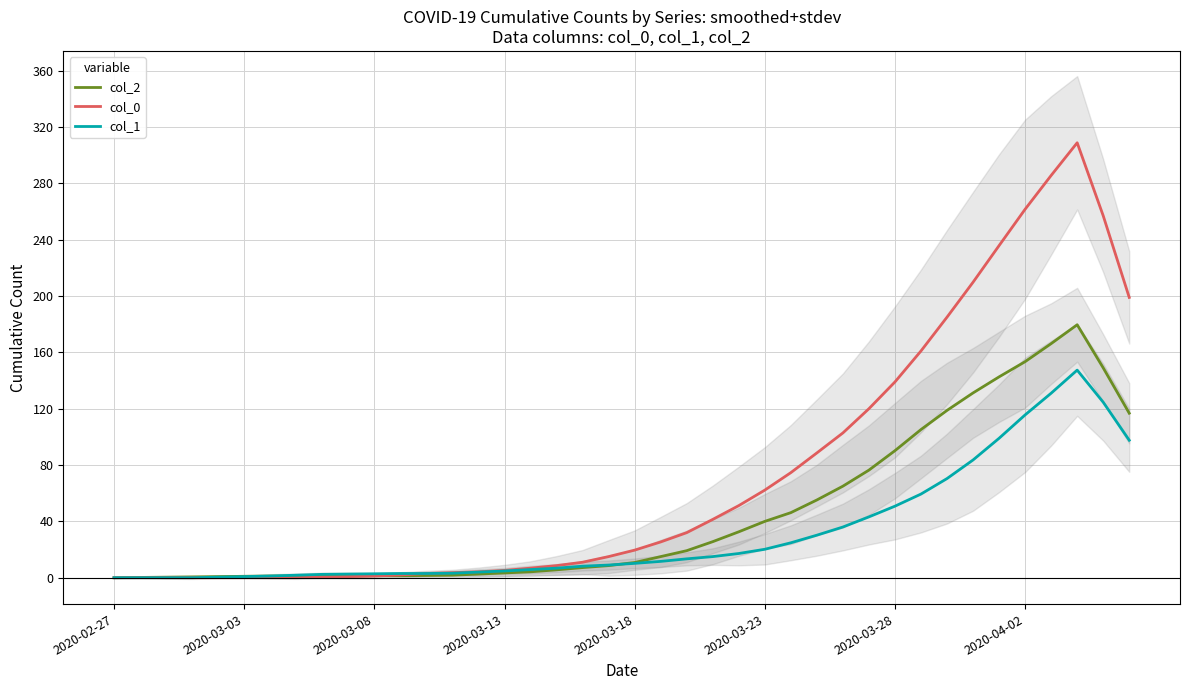

What position from the right is 39?

1